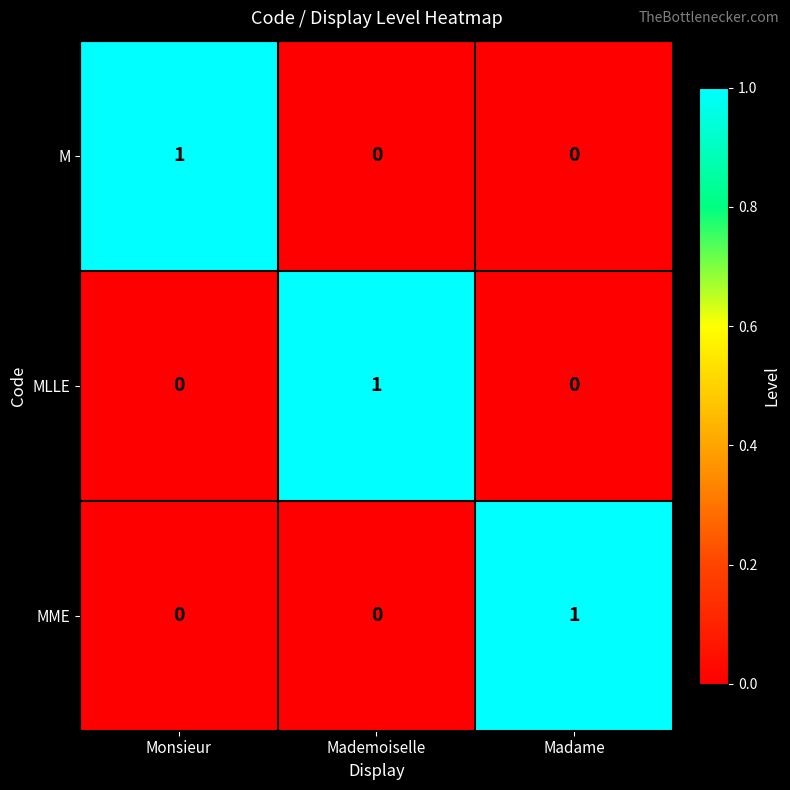

Count the M values in the range 0 to 1.

3